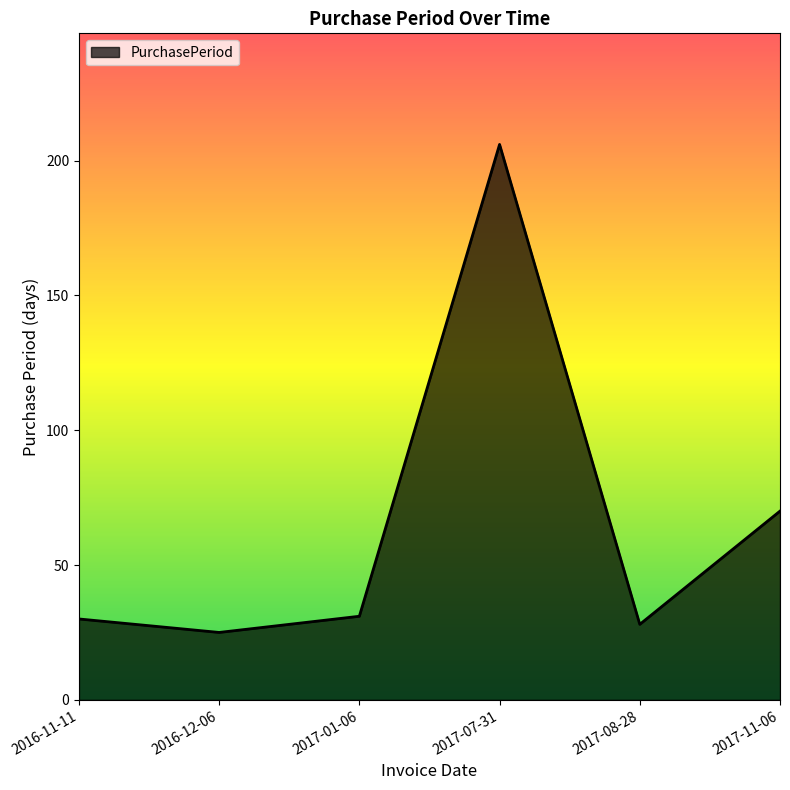

How many interior local peaks (higher than both neighbors) does the data have?

1